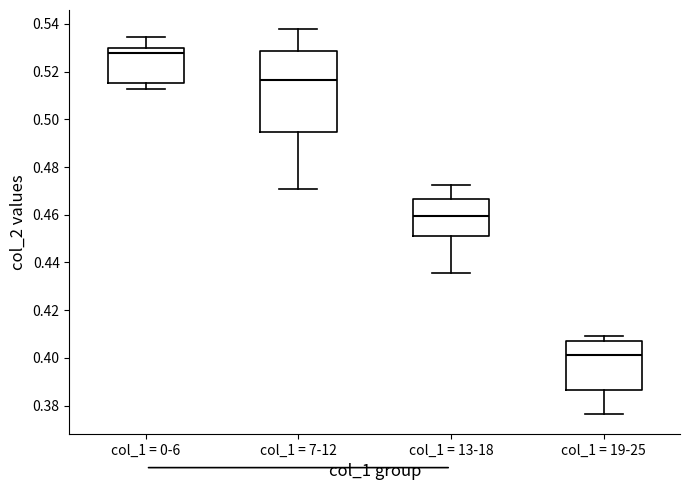

Which box's median line is the lowest?

col_1 = 19-25